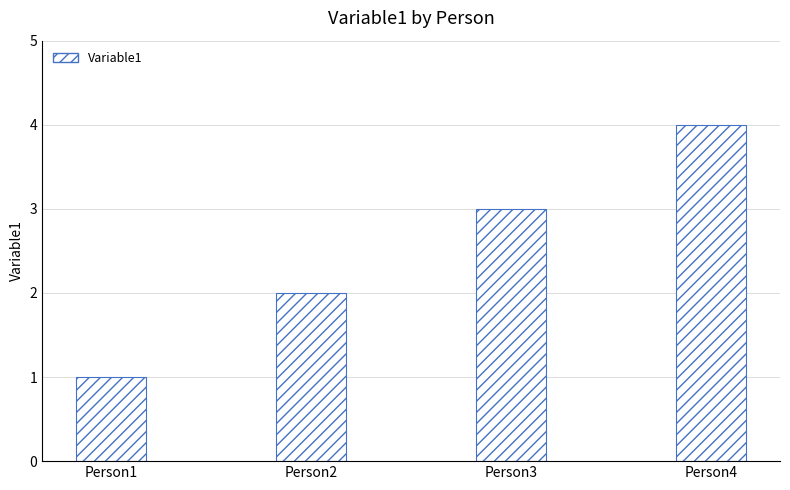

Rank the categories by value from highest to lowest.

Person4, Person3, Person2, Person1